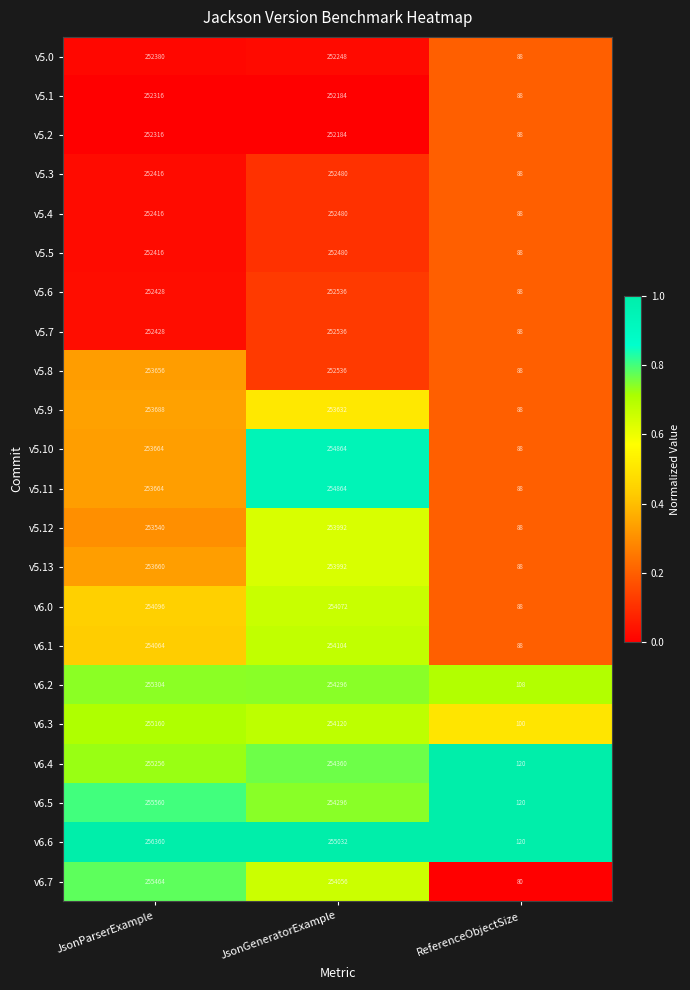

What is the sum of all v5.10 values?

508616